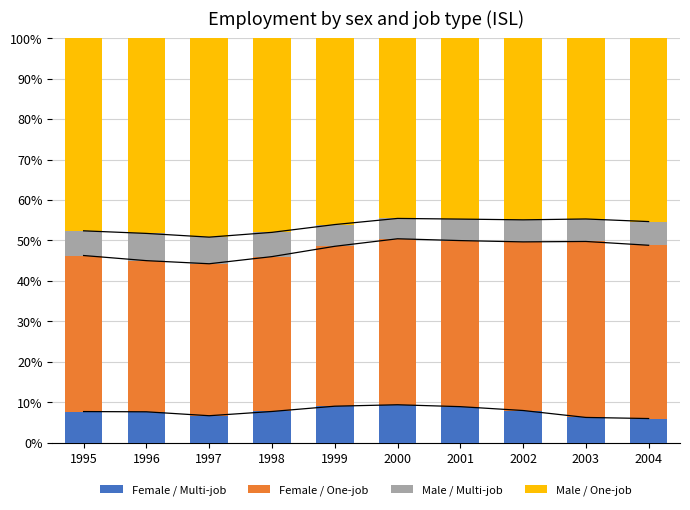

Is it true that Male / One-job equals 74.3 at 2000?

False